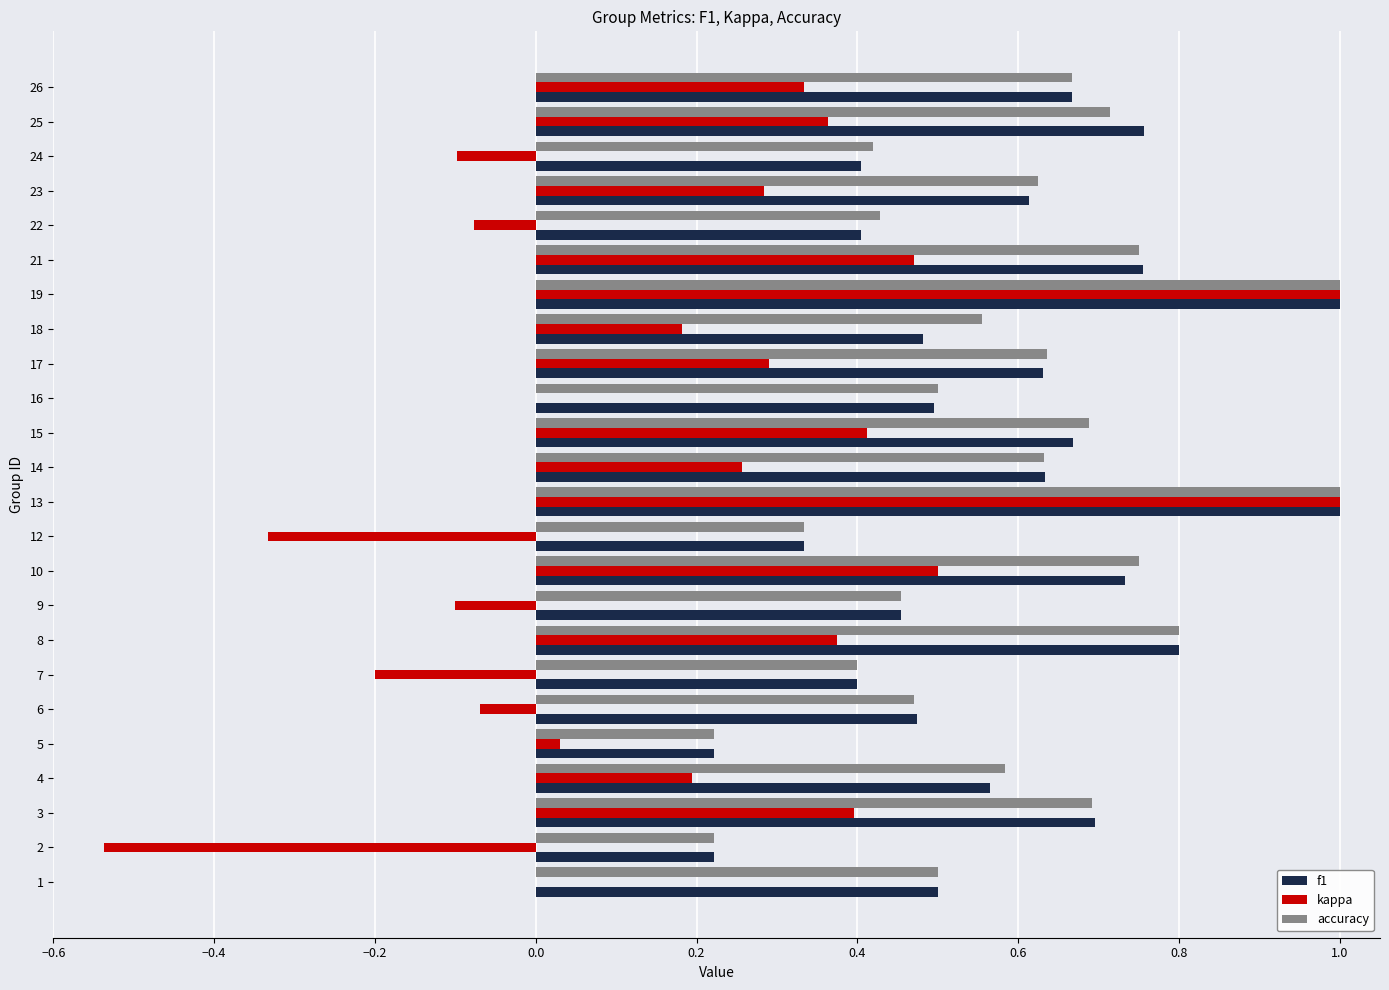

Is it true that accuracy equals 0.6 at 4?

True